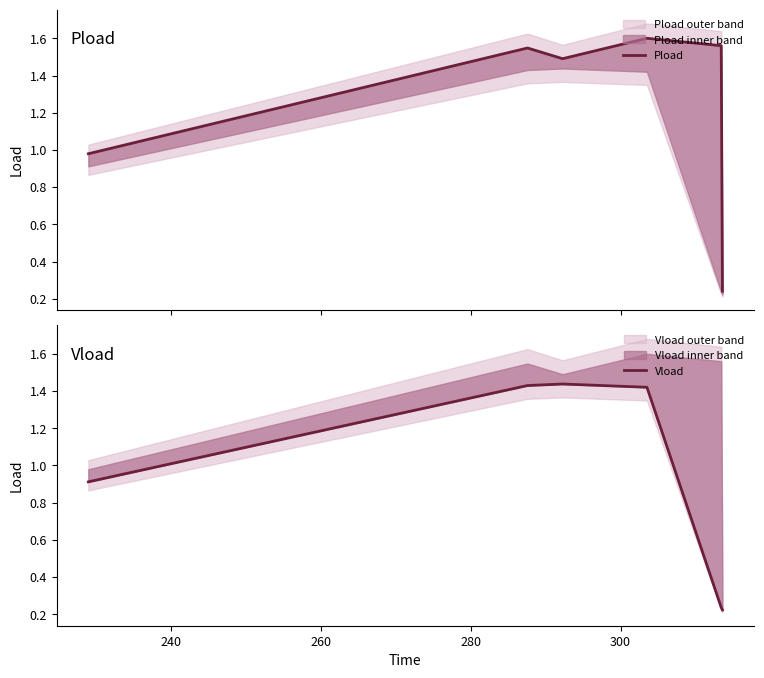

What is the highest value of the Pload series?

1.6